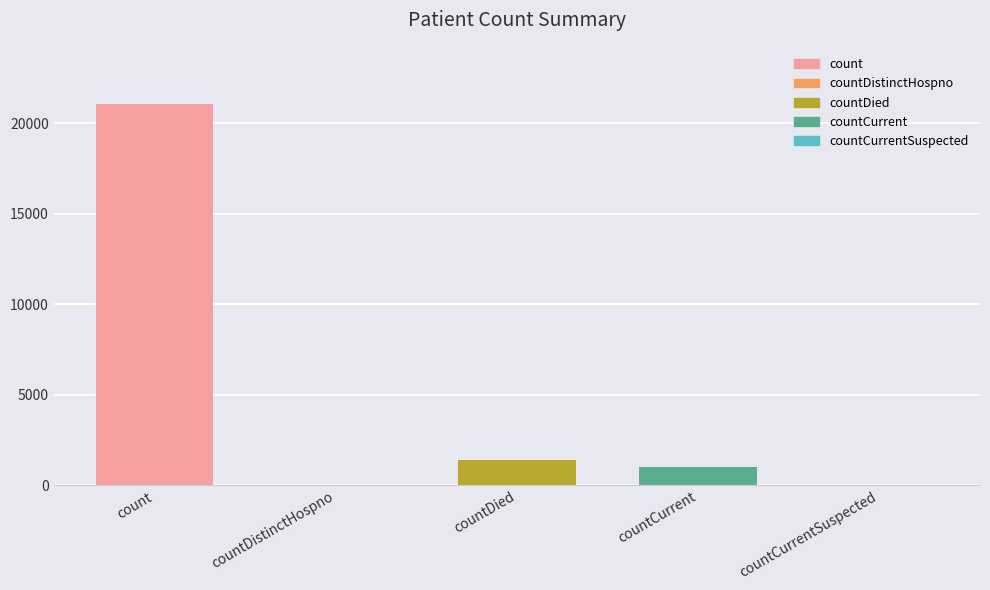

Reading left to right, list all the values displayed in this chart.

count=21050	countDistinctHospno=0	countDied=1405	countCurrent=1006	countCurrentSuspected=0